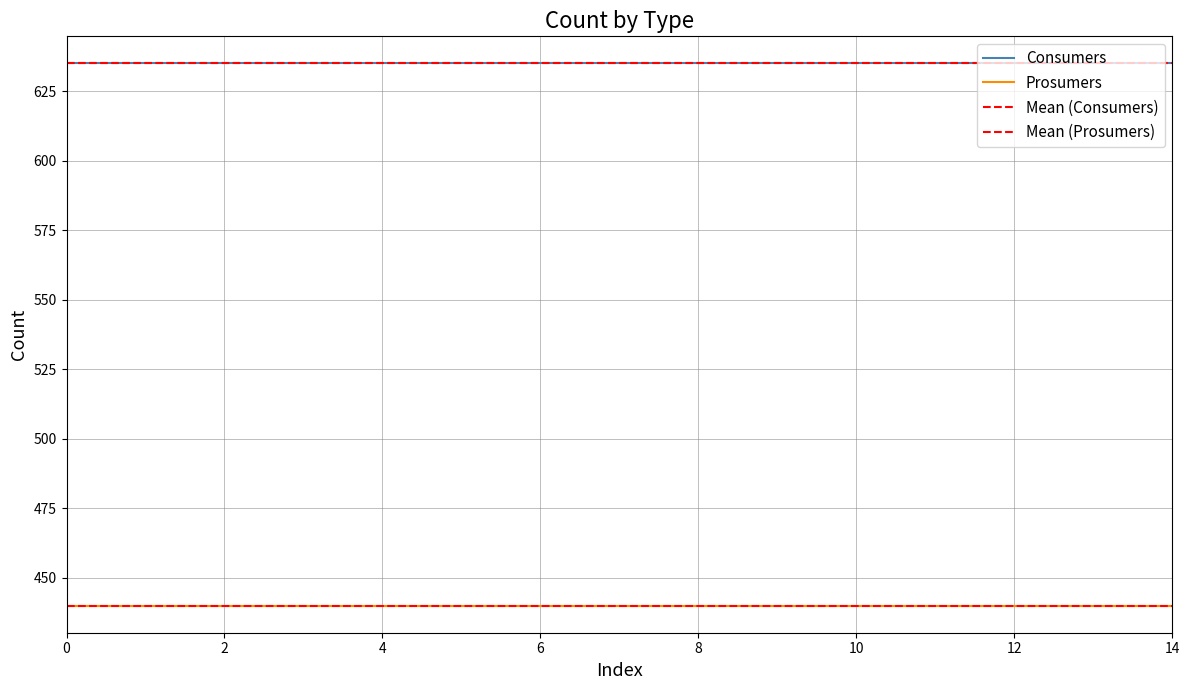

What is the maximum value shown in the chart?

635